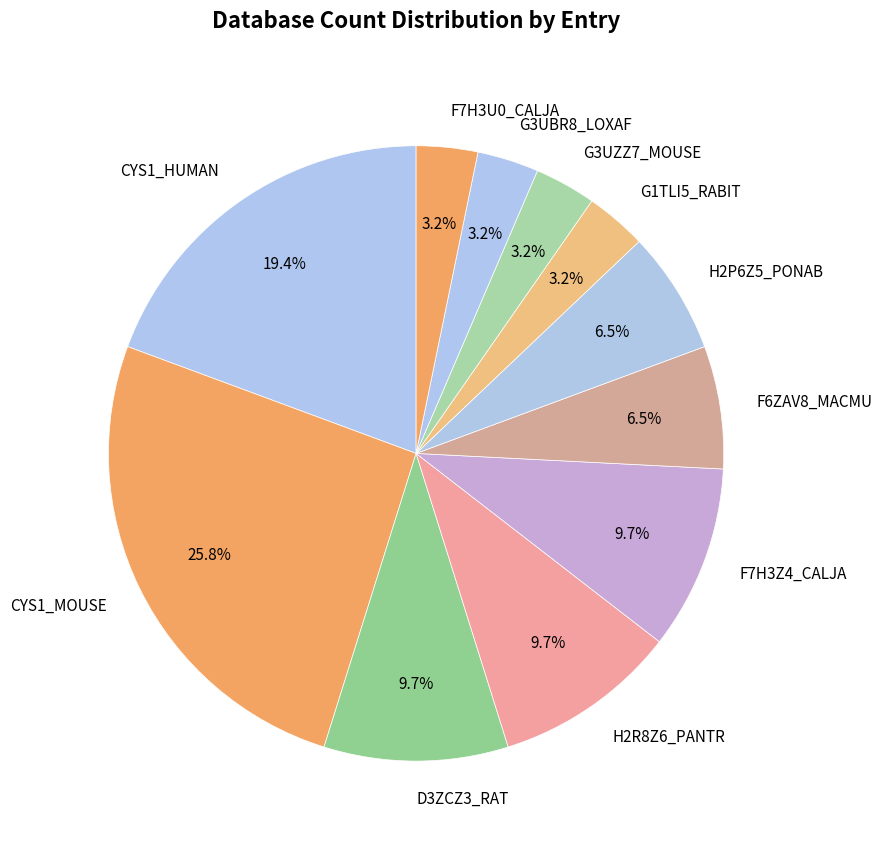

How many slices are in this pie chart?

11